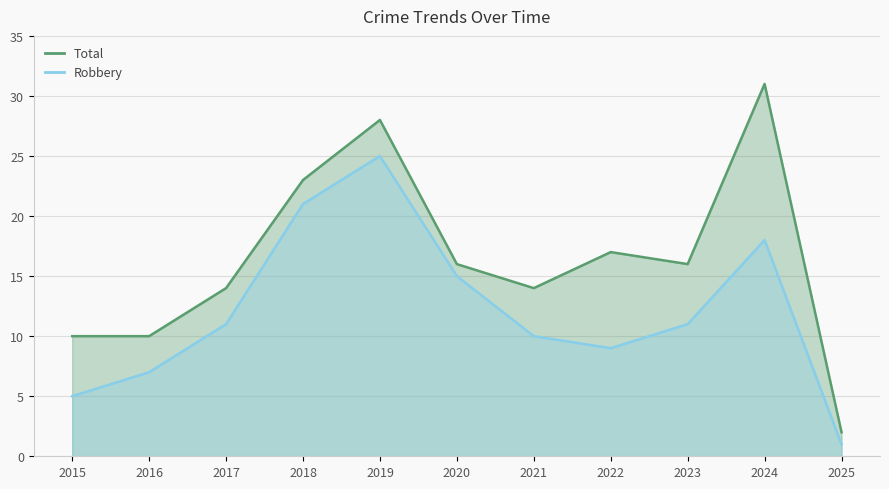

Is it true that Total equals 16 at 2023?

True